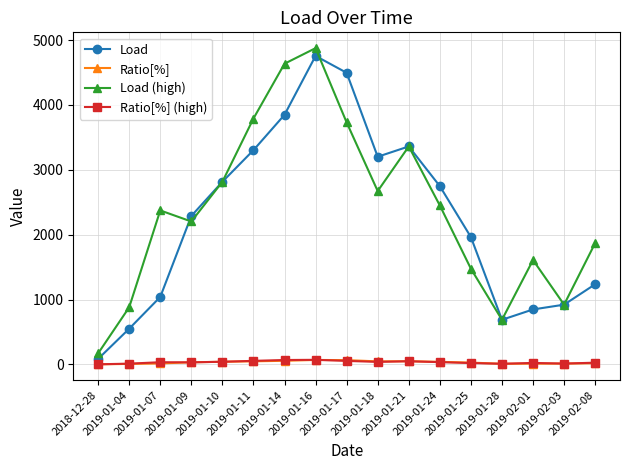

How many data points in Ratio[%] (high) are less than 34?

8